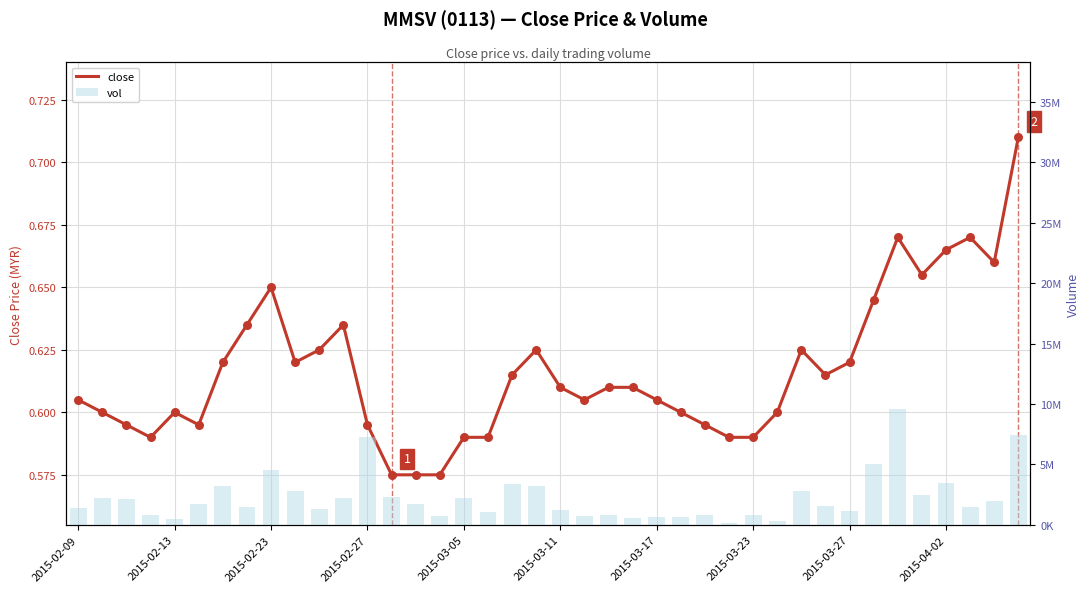

What is the total value across all series at 2015-03-05?

2259200.6